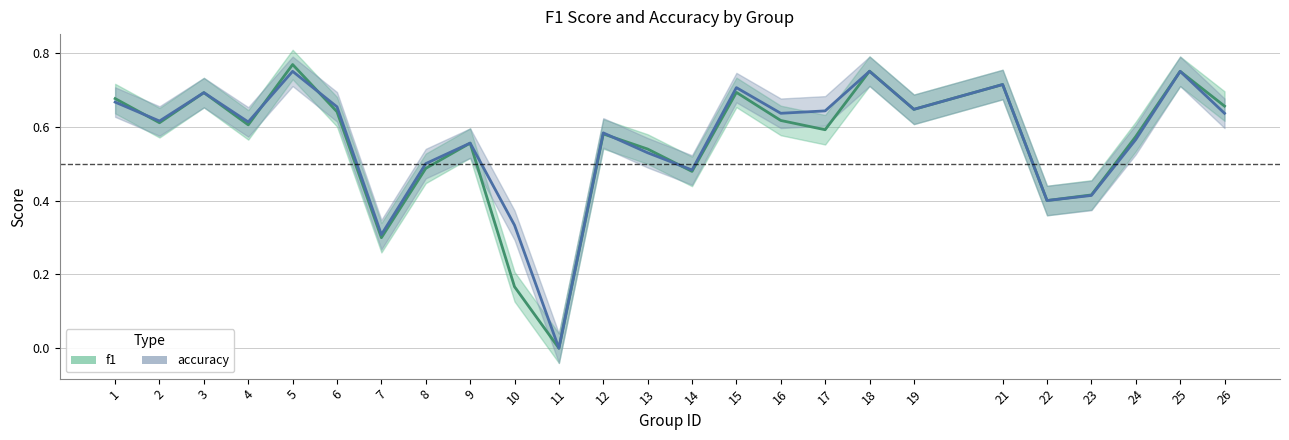

At which category does the chart reach its peak across all series?

5